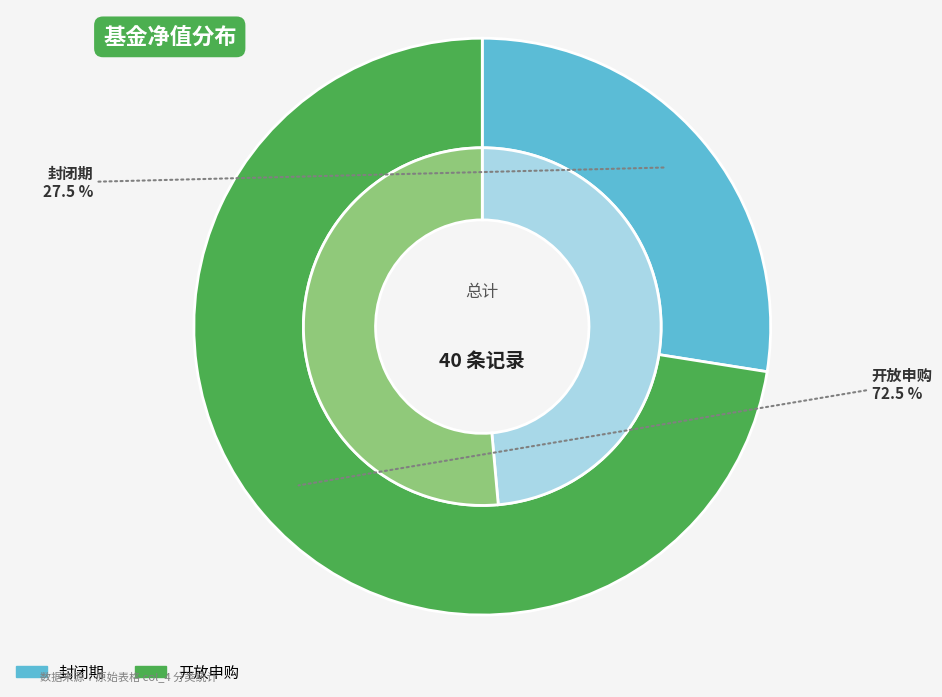

What is the largest slice in the pie chart?

开放申购